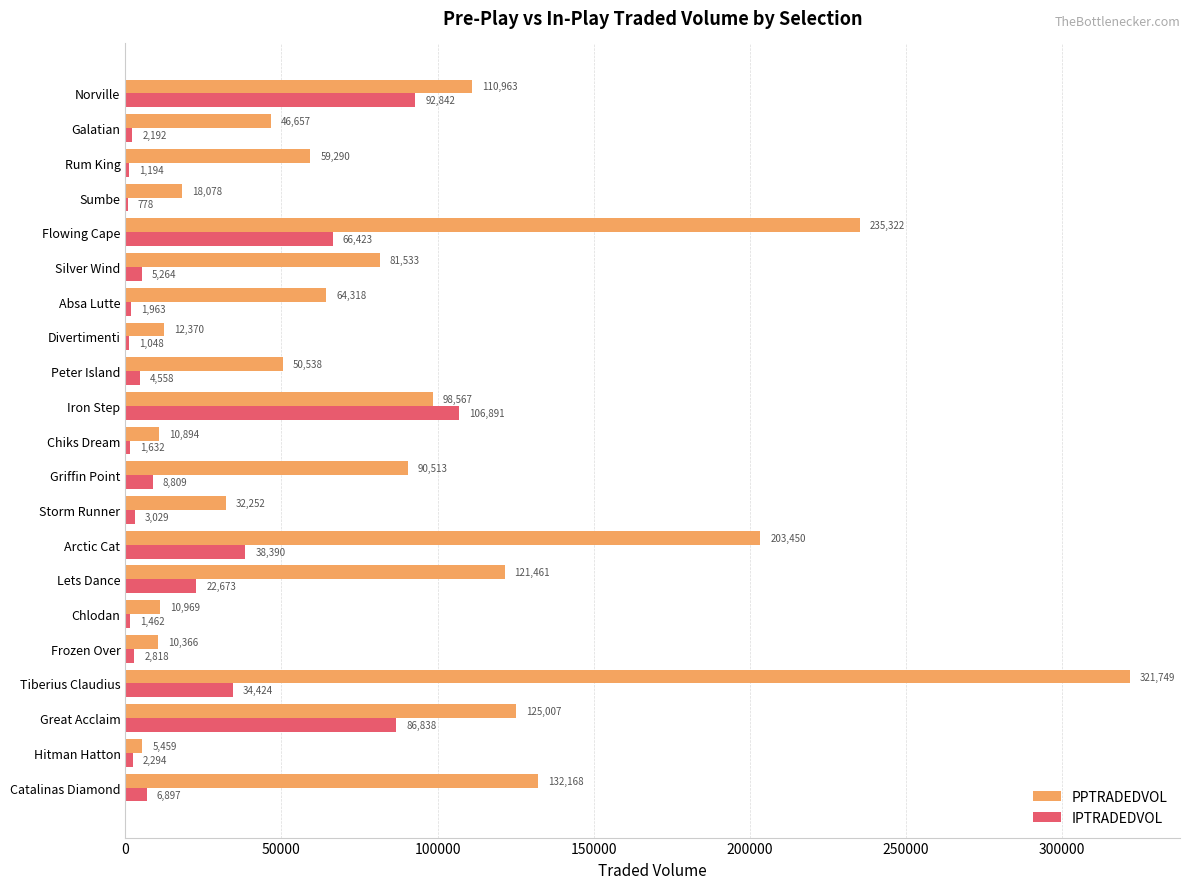

At which category is the sum across all series the highest?

Tiberius Claudius